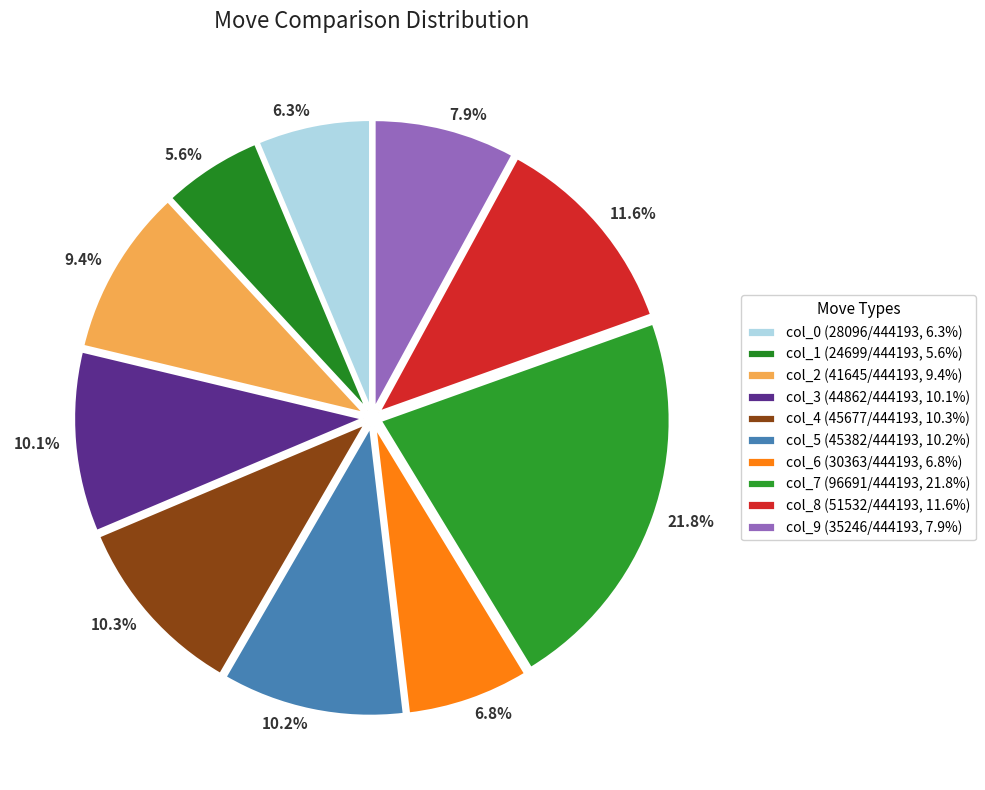

Is there any slice that represents more than half of the pie?

No